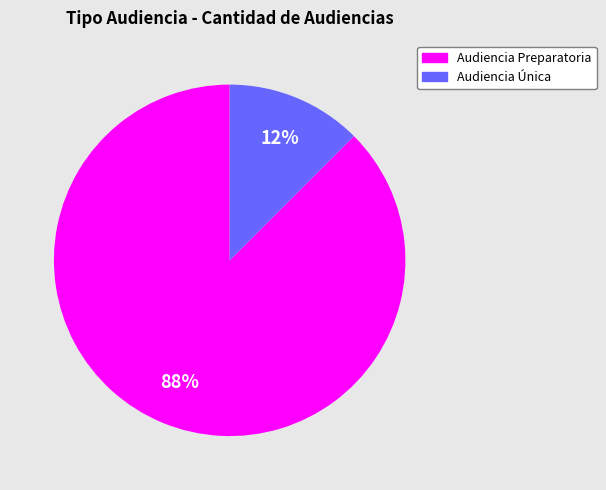

How many segments does this pie chart have?

2